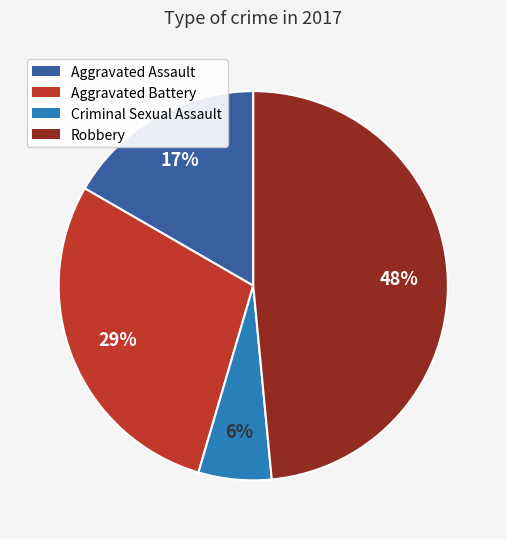

The Criminal Sexual Assault slice represents 23% of the pie. True or false?

False